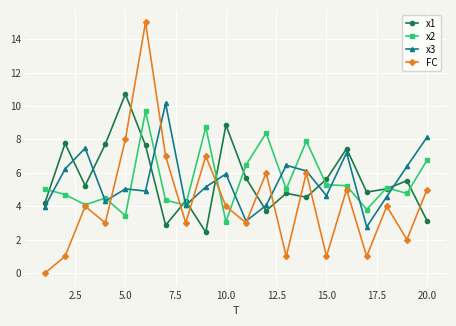

How many times do x2 and x3 cross each other?

13